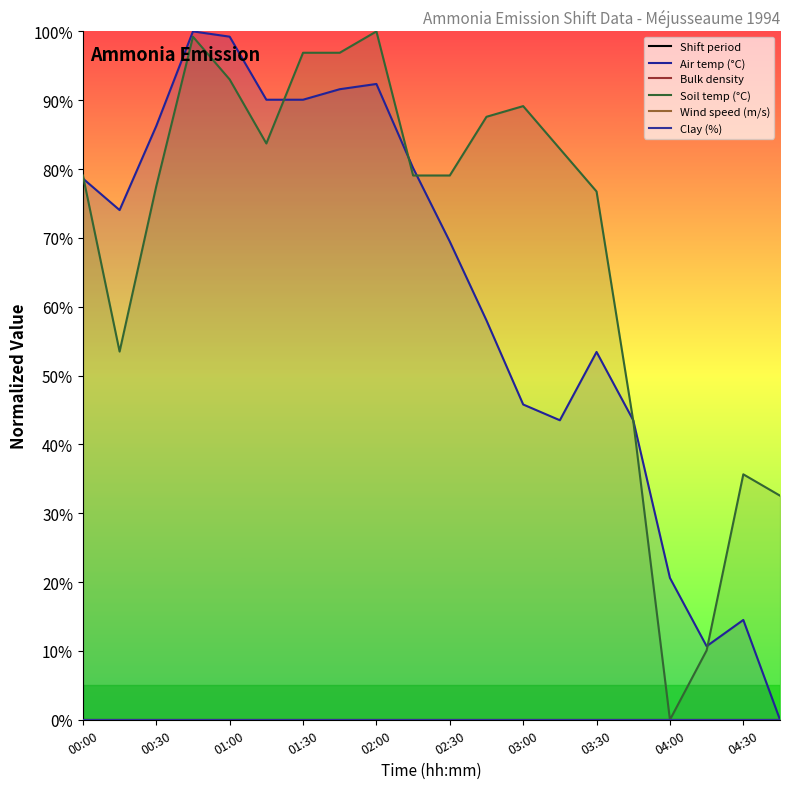

Which series has the largest range (max minus min)?

Air temp (°C)